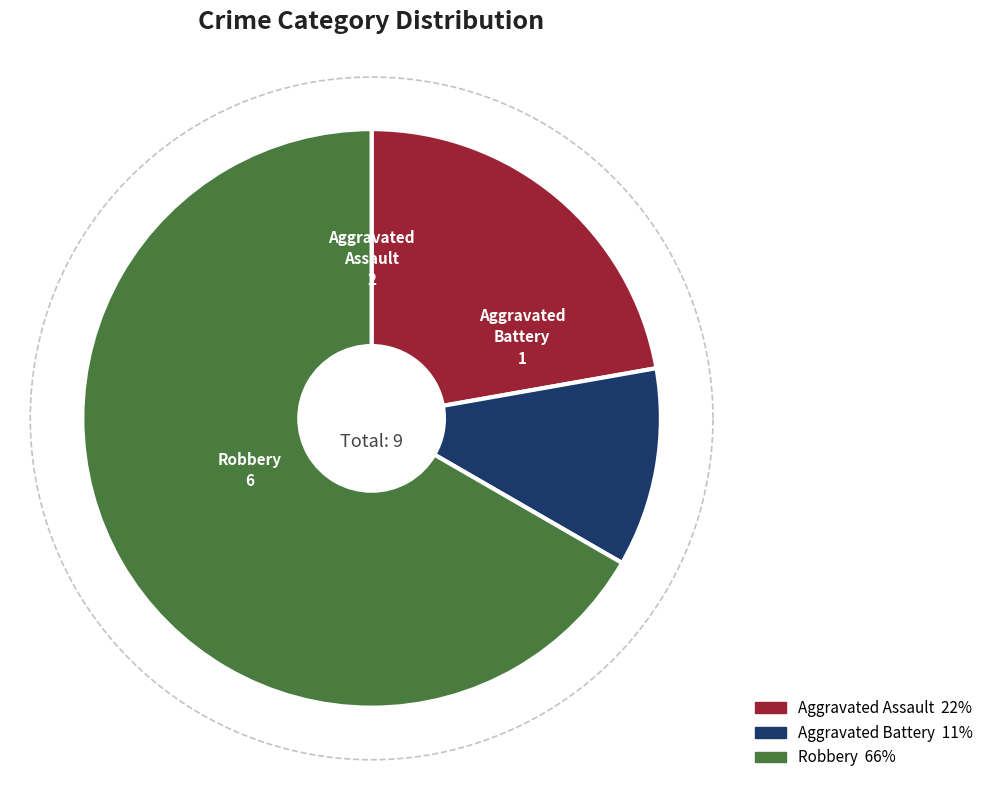

How many slices are in this pie chart?

3